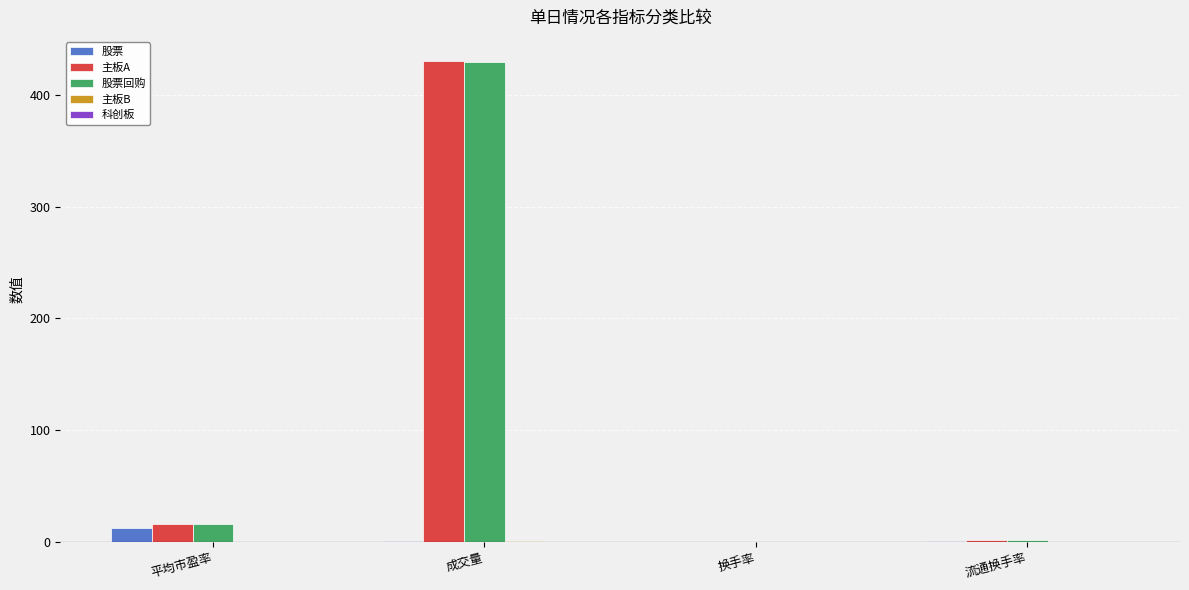

Between 成交量 and 流通换手率, which series saw the biggest shift?

主板A